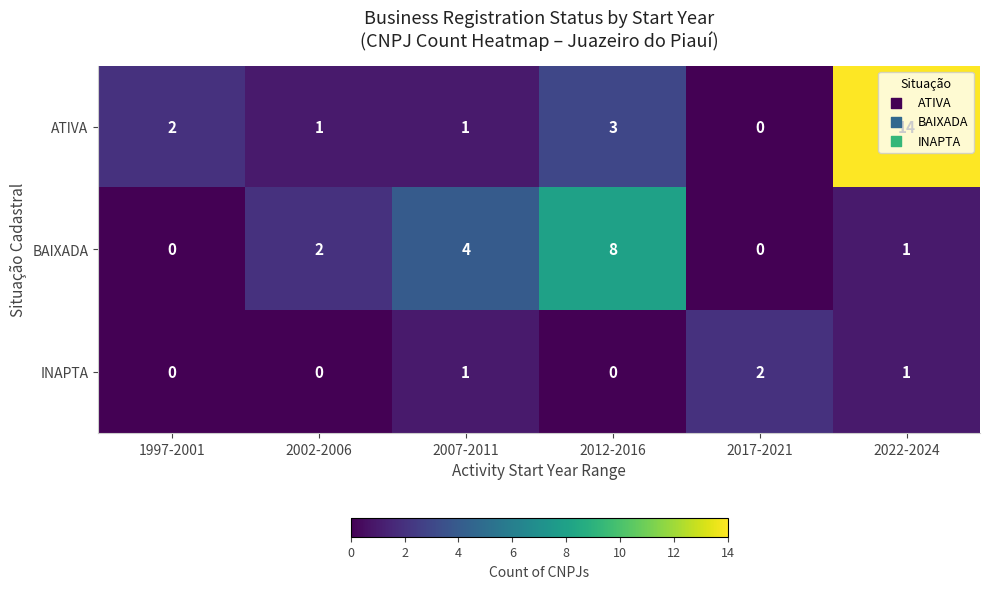

The value of INAPTA at 1997-2001 is 1. True or false?

False